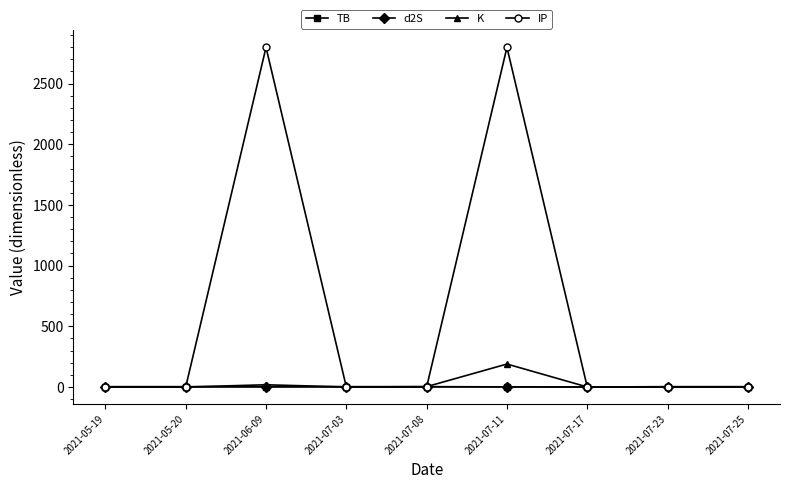

What is the greatest value displayed?

2797.6